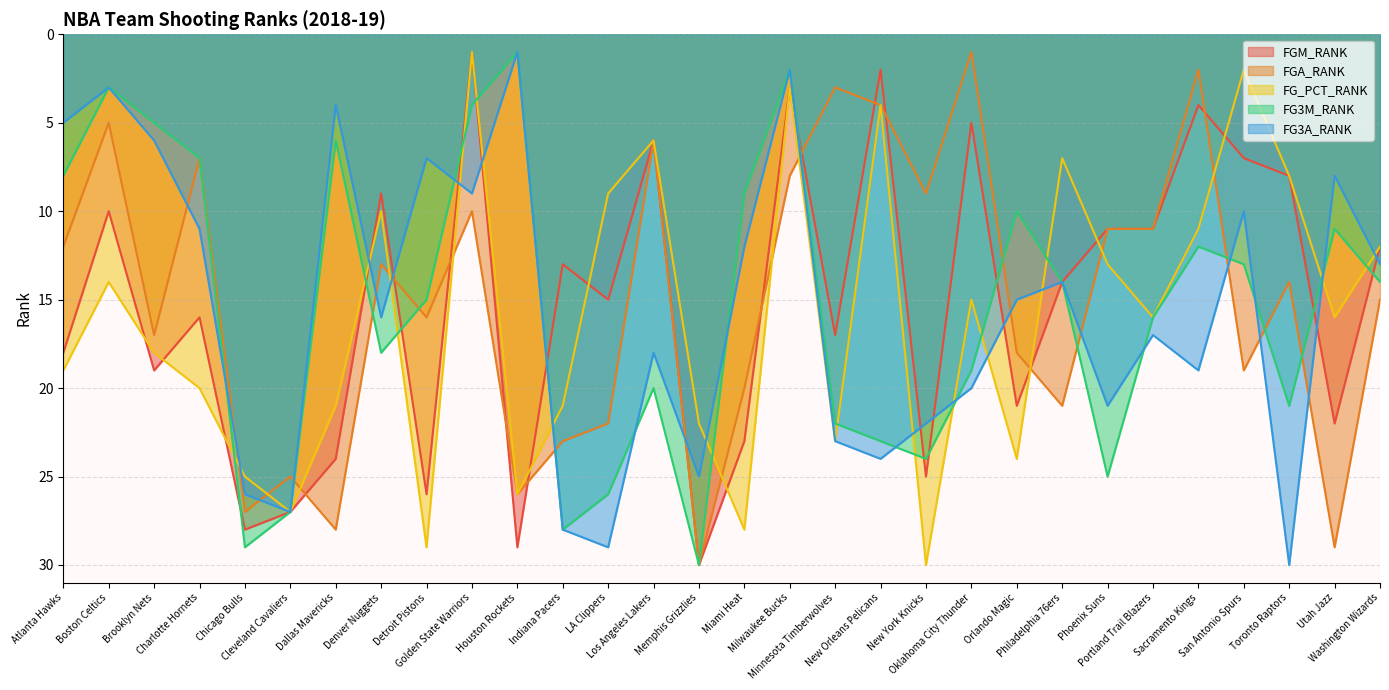

At which category is the sum across all series the highest?

Memphis Grizzlies